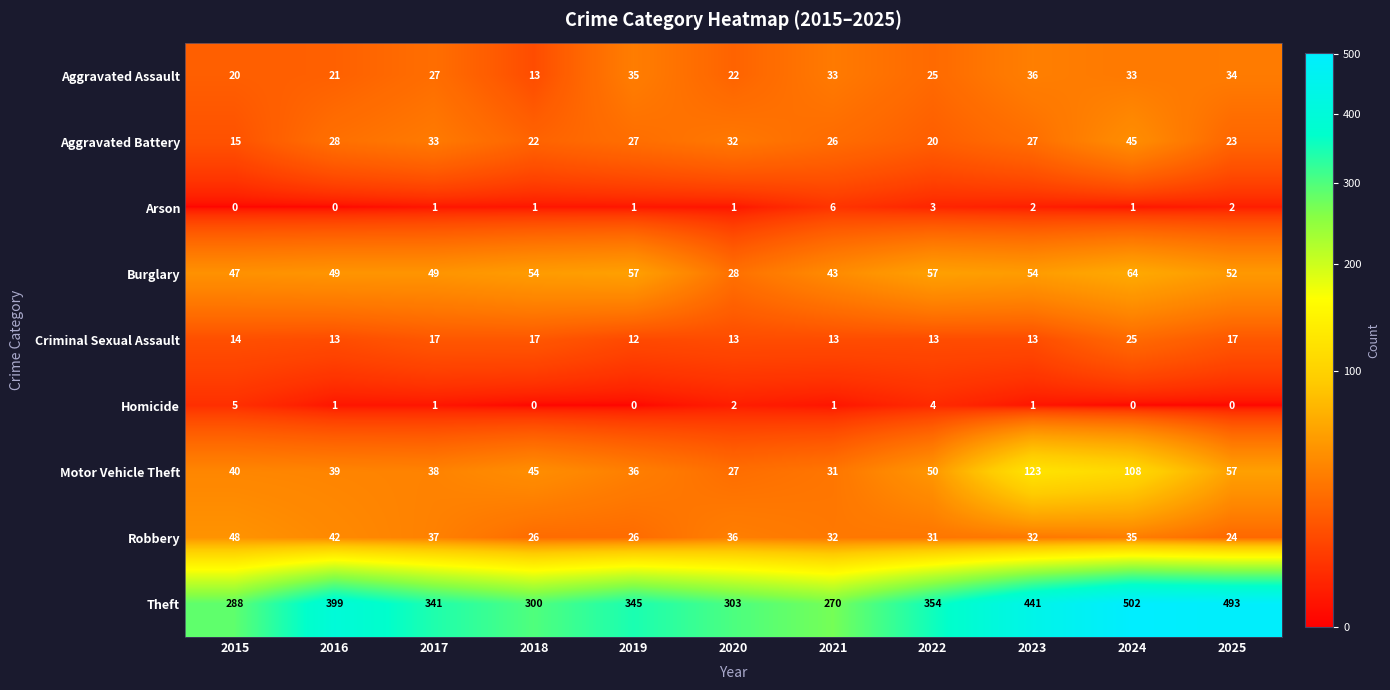

At which category does the chart reach its peak across all series?

2024